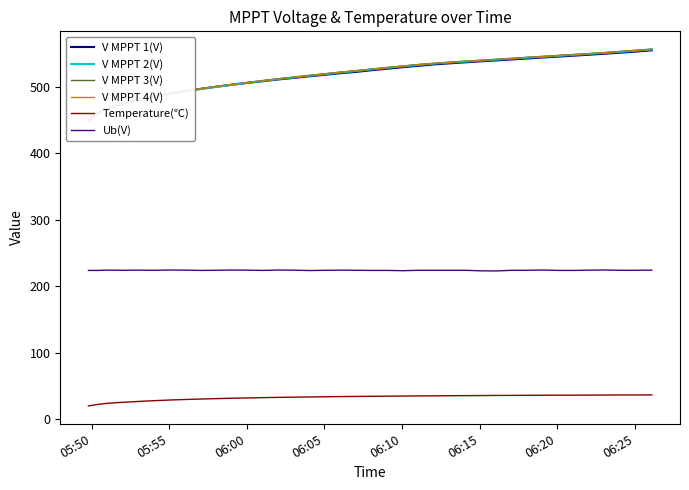

True or false: Temperature(℃) and Ub(V) intersect in this chart.

False